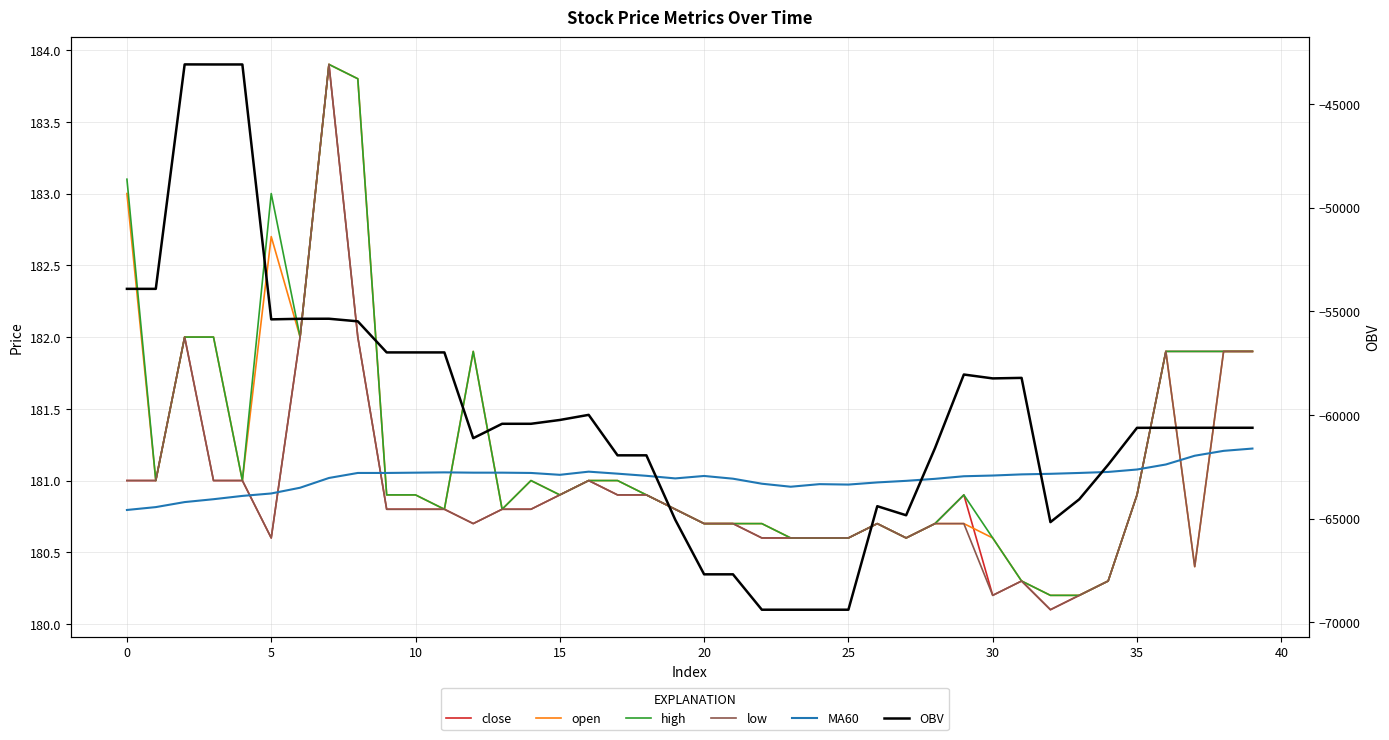

Count the number of categories in the chart.

40